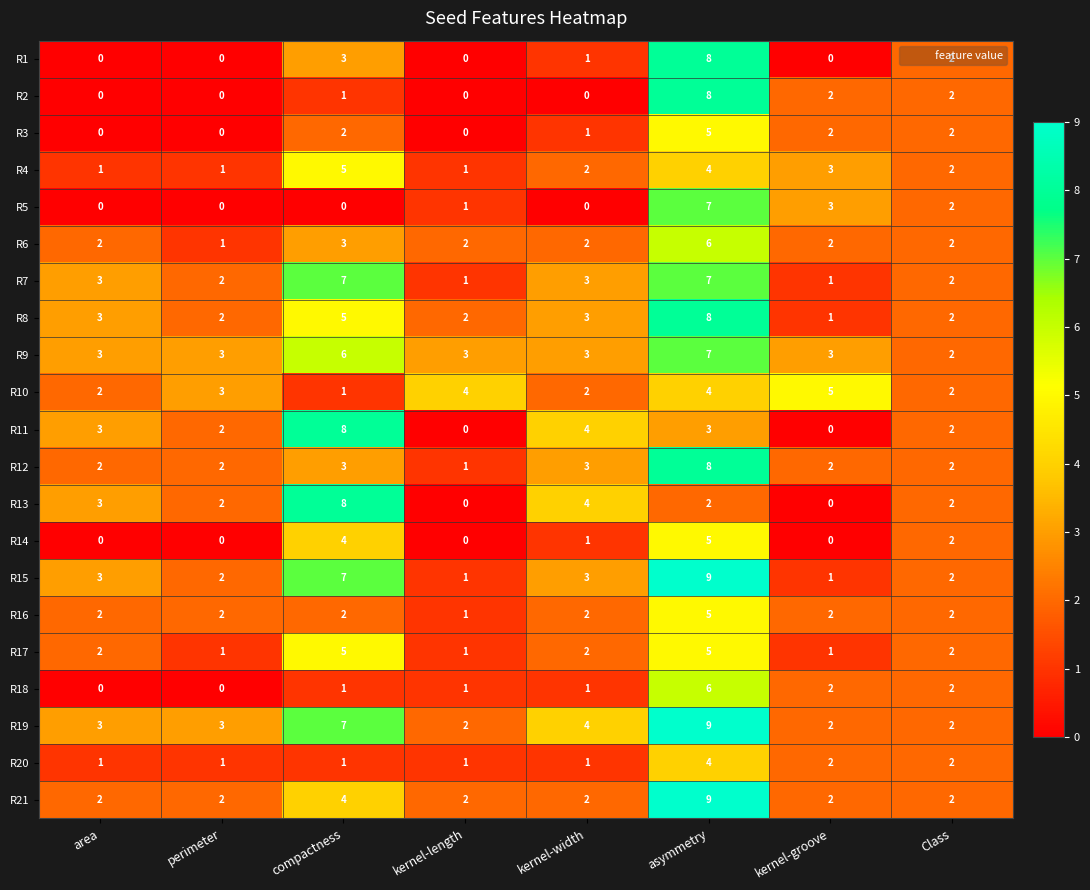

How many categories are shown in the chart?

8